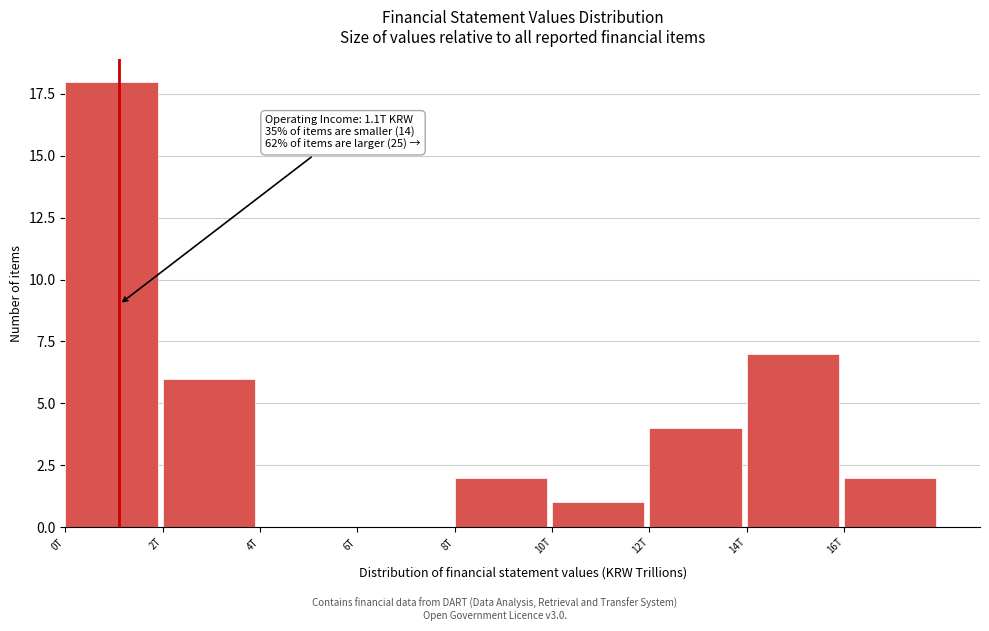

Reading left to right, list all the values displayed in this chart.

0T=18	2T=6	4T=0	6T=0	8T=2	10T=1	12T=4	14T=7	16T=2